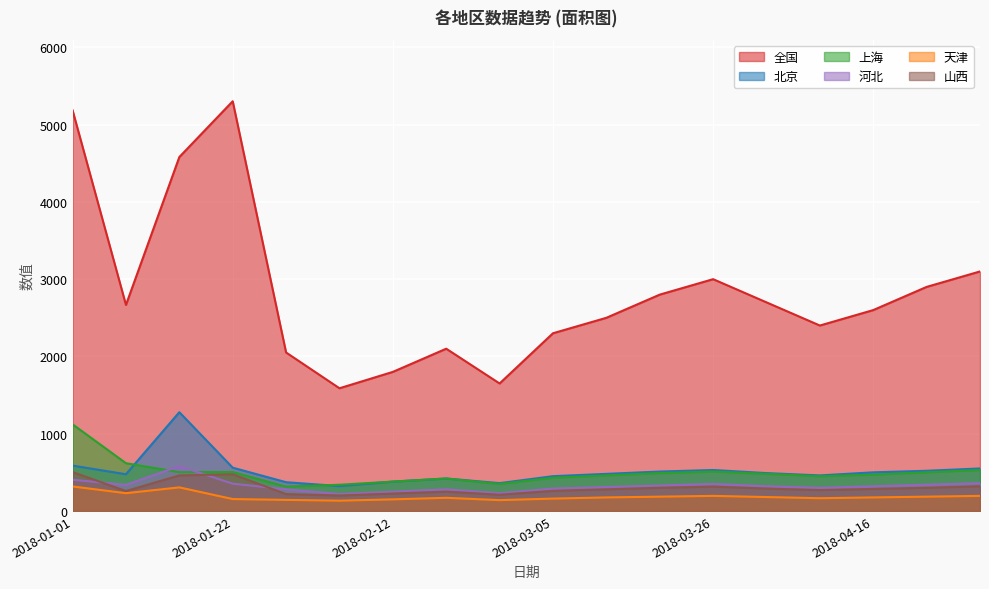

The value of 上海 at 2018-02-12 is 380. True or false?

True